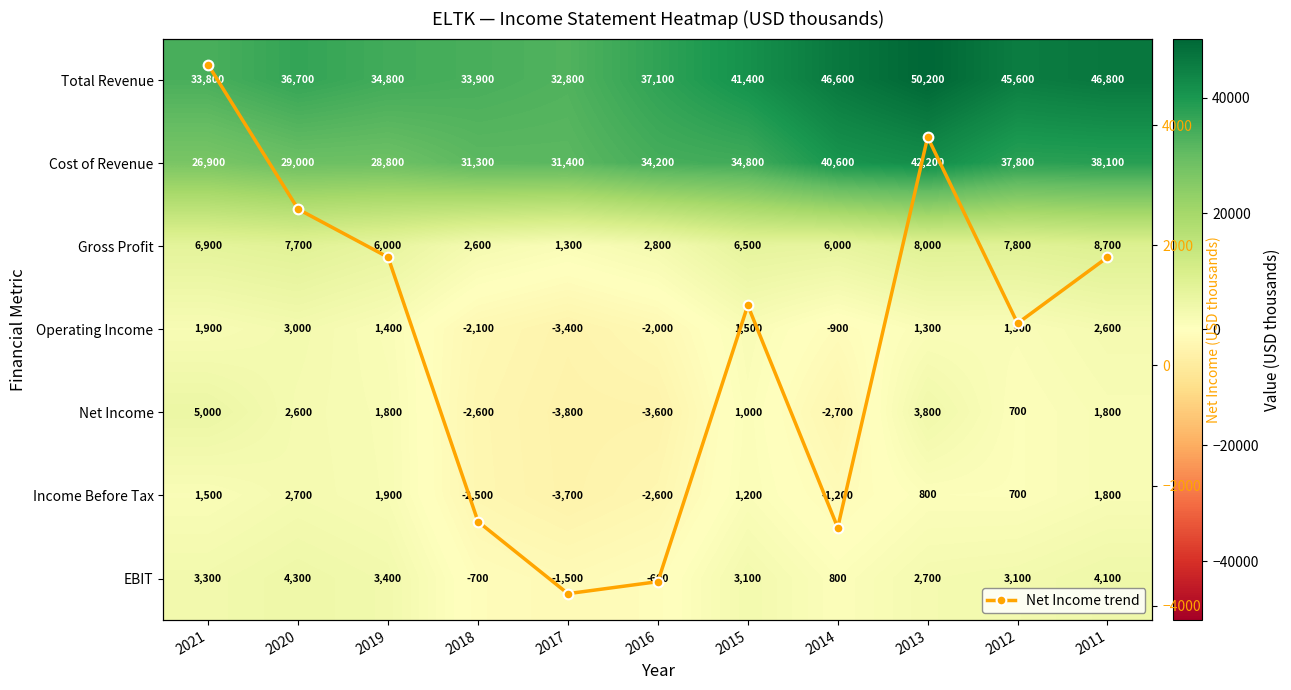

The value of Total Revenue at 2018 is 60496. True or false?

False